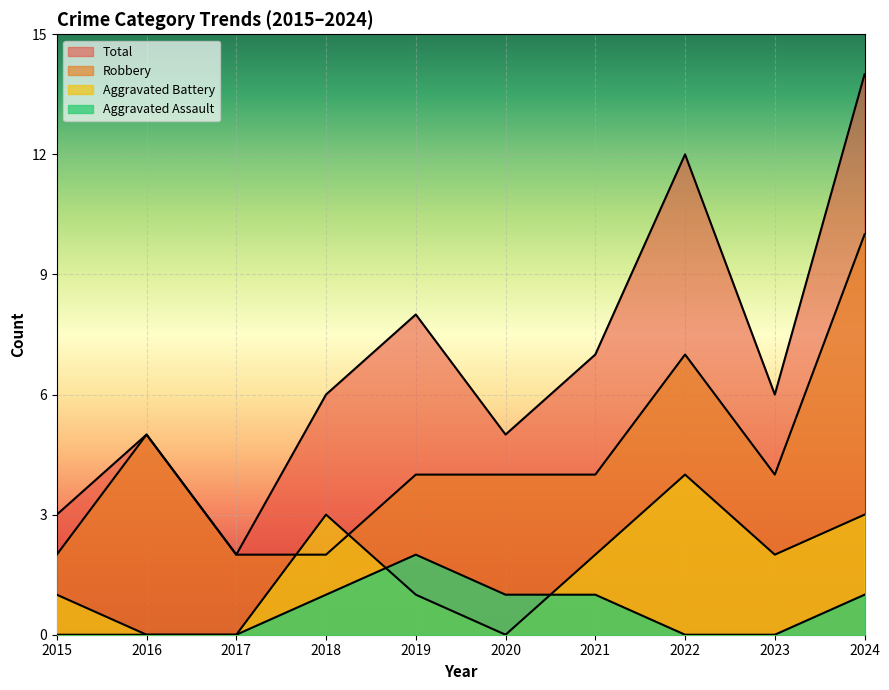

Reading right to left, list all the values displayed in this chart.

Robbery: 10	4	7	4	4	4	2	2	5	2
Aggravated Battery: 3	2	4	2	0	1	3	0	0	1
Aggravated Assault: 1	0	0	1	1	2	1	0	0	0
Total: 14	6	12	7	5	8	6	2	5	3